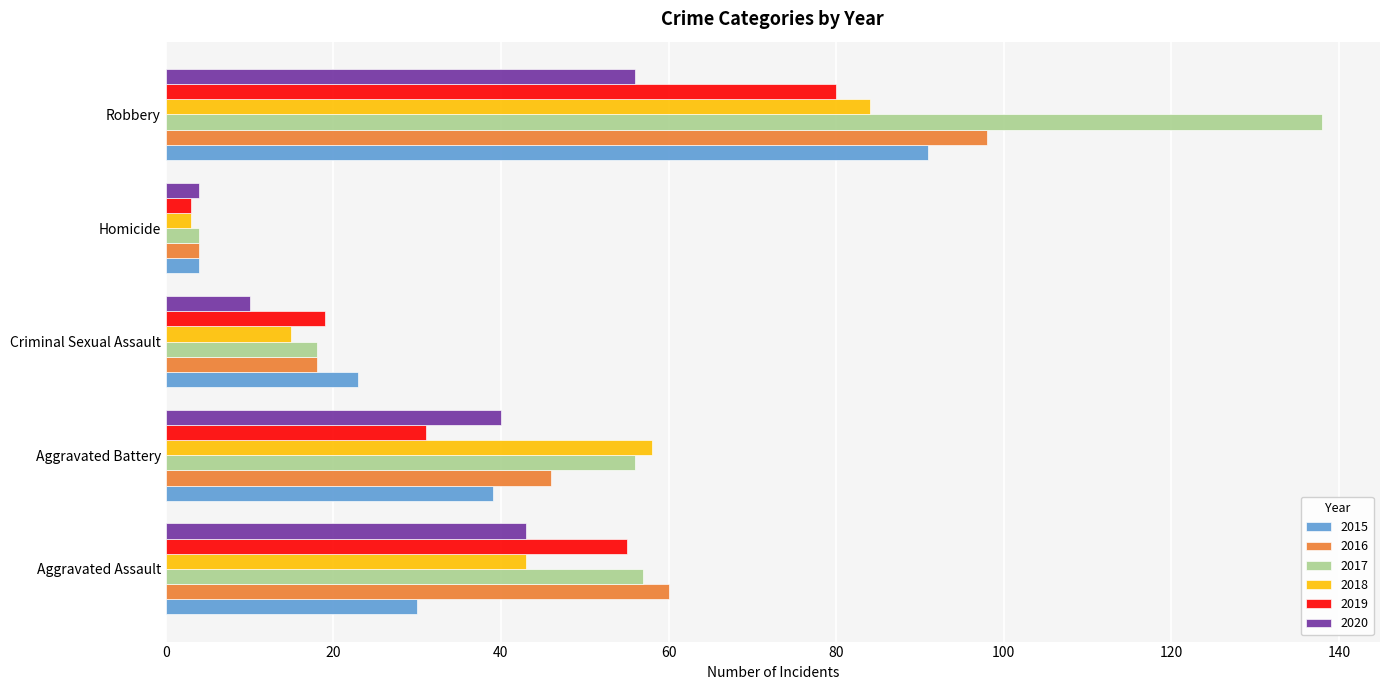

Is it true that 2020 equals 56 at Robbery?

True